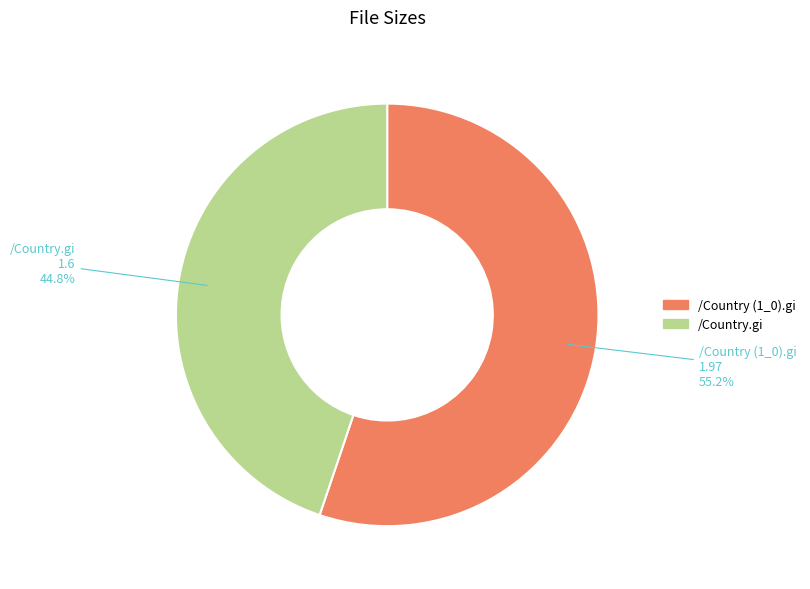

How many slices are in this pie chart?

2